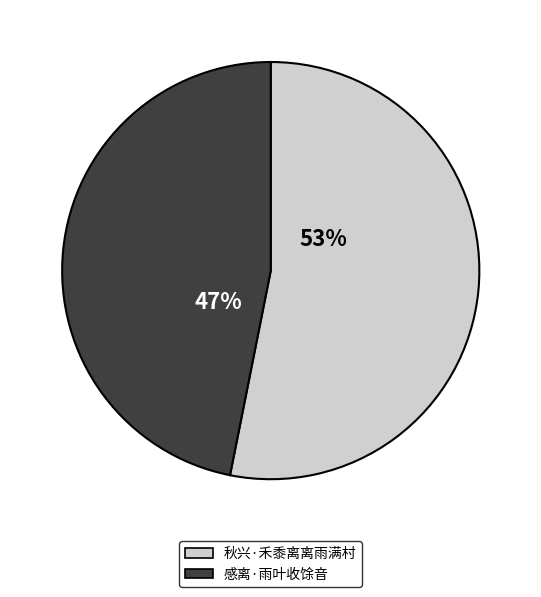

How many segments does this pie chart have?

2